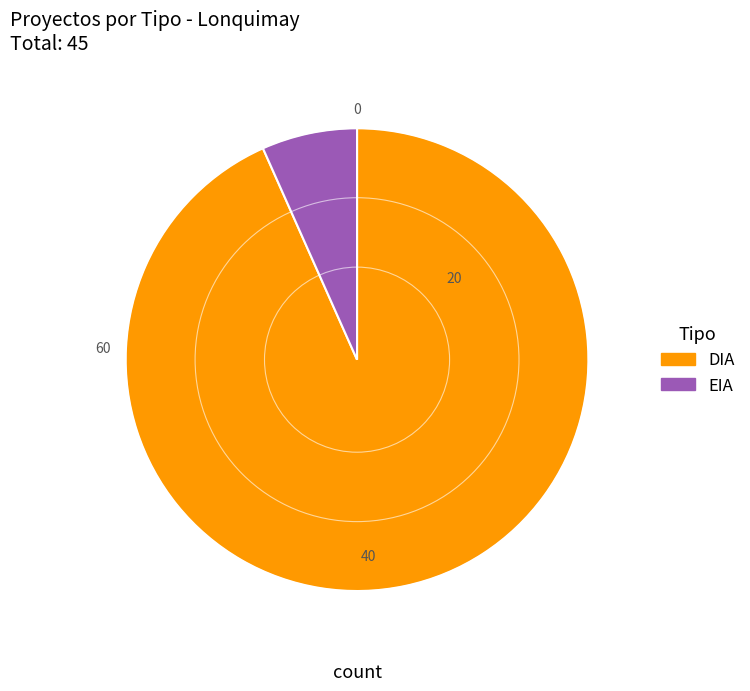

Combined, do DIA and EIA account for over 50%?

Yes